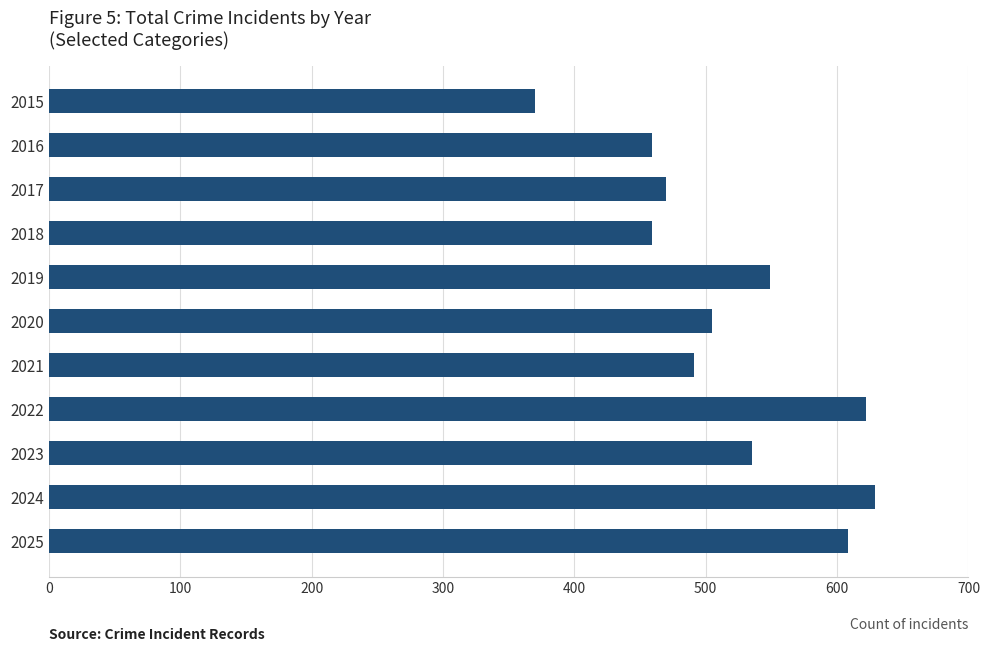

Is it true that the value at 2023 is 817?

False